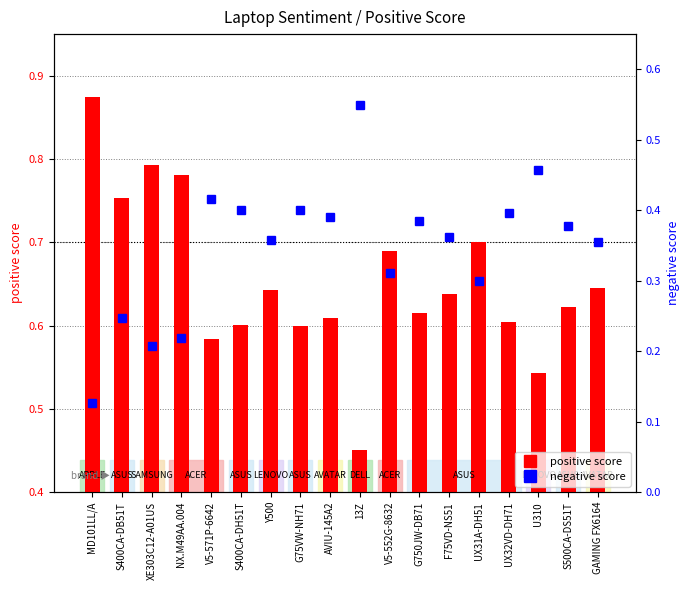

At which label does positive score reach its minimum?

13Z